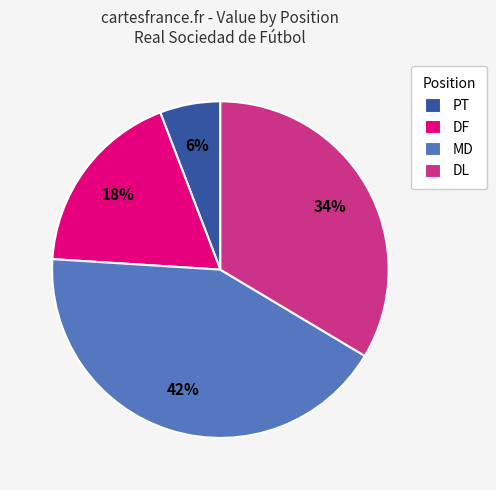

Is there a majority slice in this chart?

No